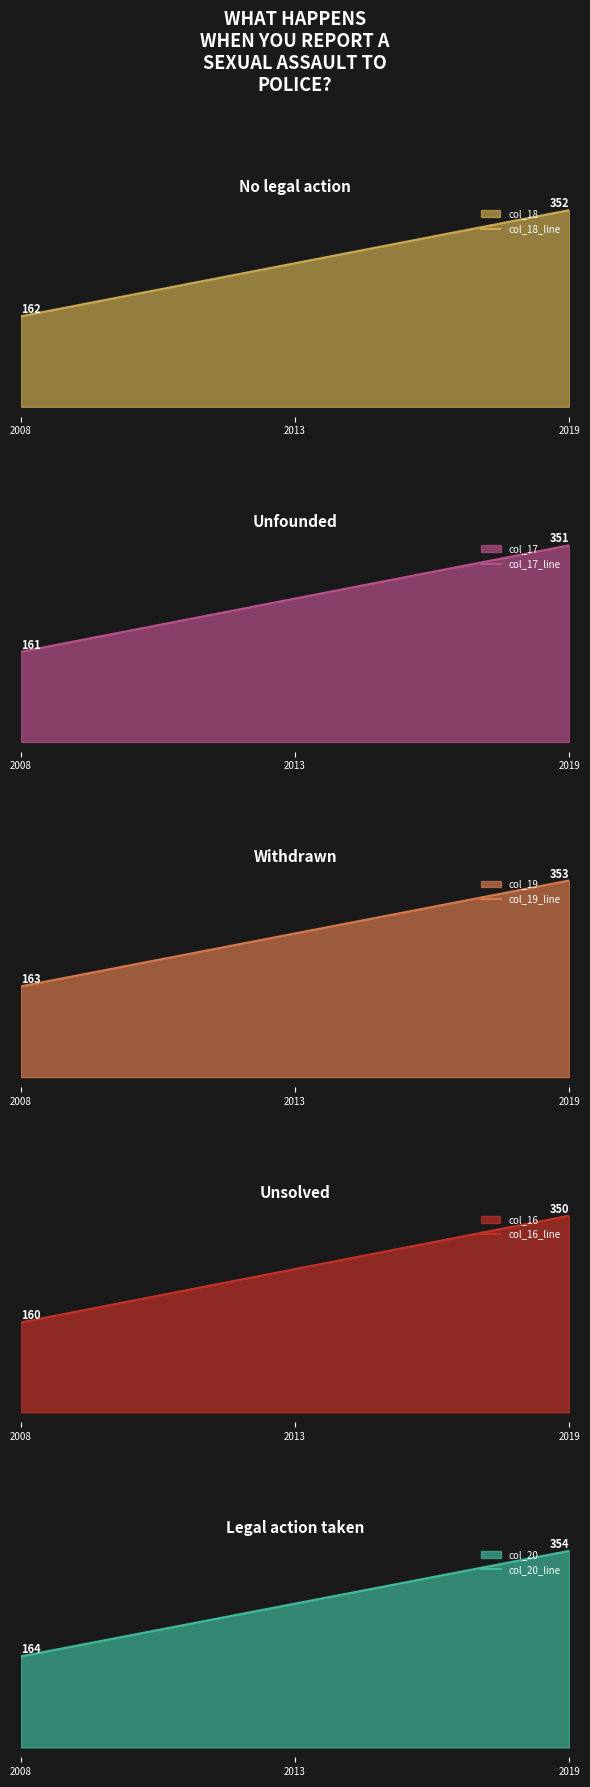

Which category has the lowest value across all series?

2008